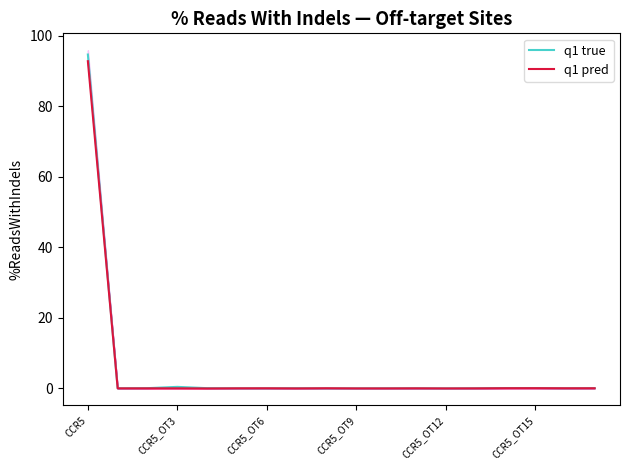

Which series has the widest spread of values?

q1 true